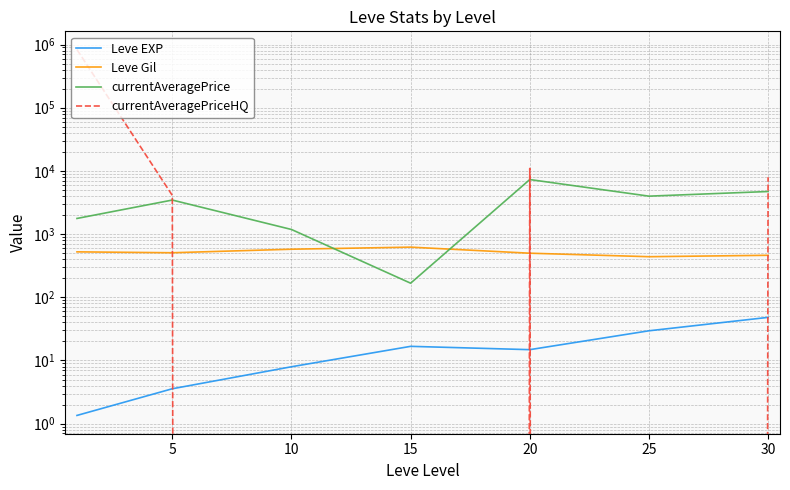

Is this an area chart (filled region under the line)?

No